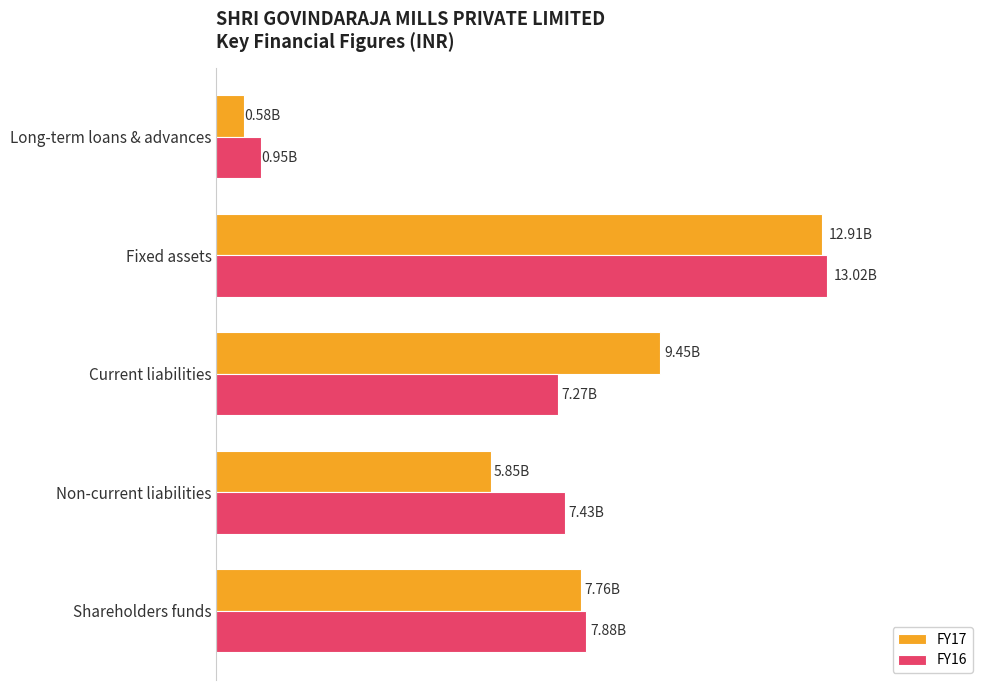

Reading left to right, what are all the values shown in this chart?

FY17: 7763122921	5845305817	9446841669	12912302488	579942483
FY16: 7883868938	7433097126	7269521660	13017992533	951262655